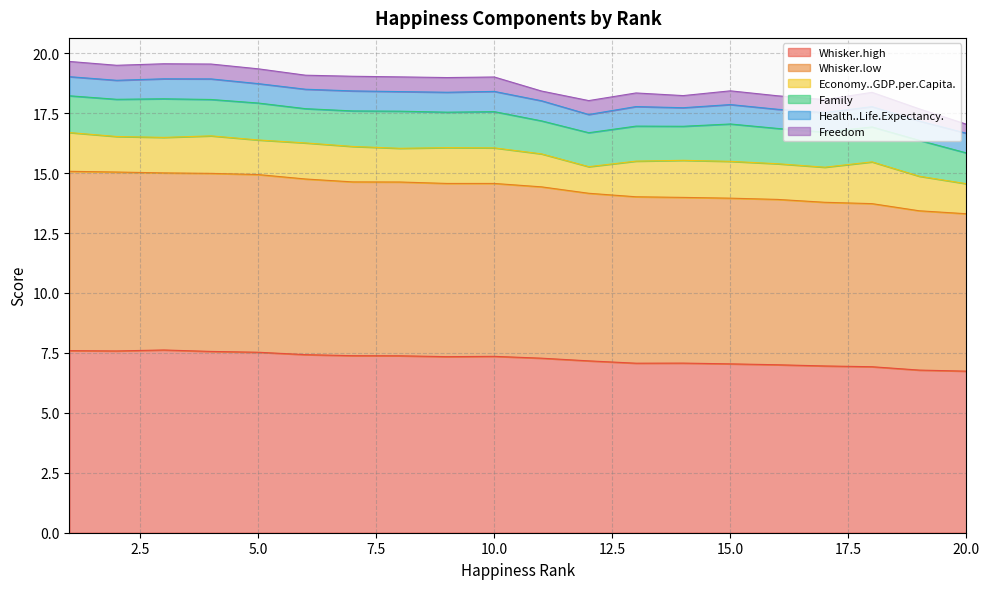

What is the difference between the maximum and minimum values in the Whisker.low series?

0.9